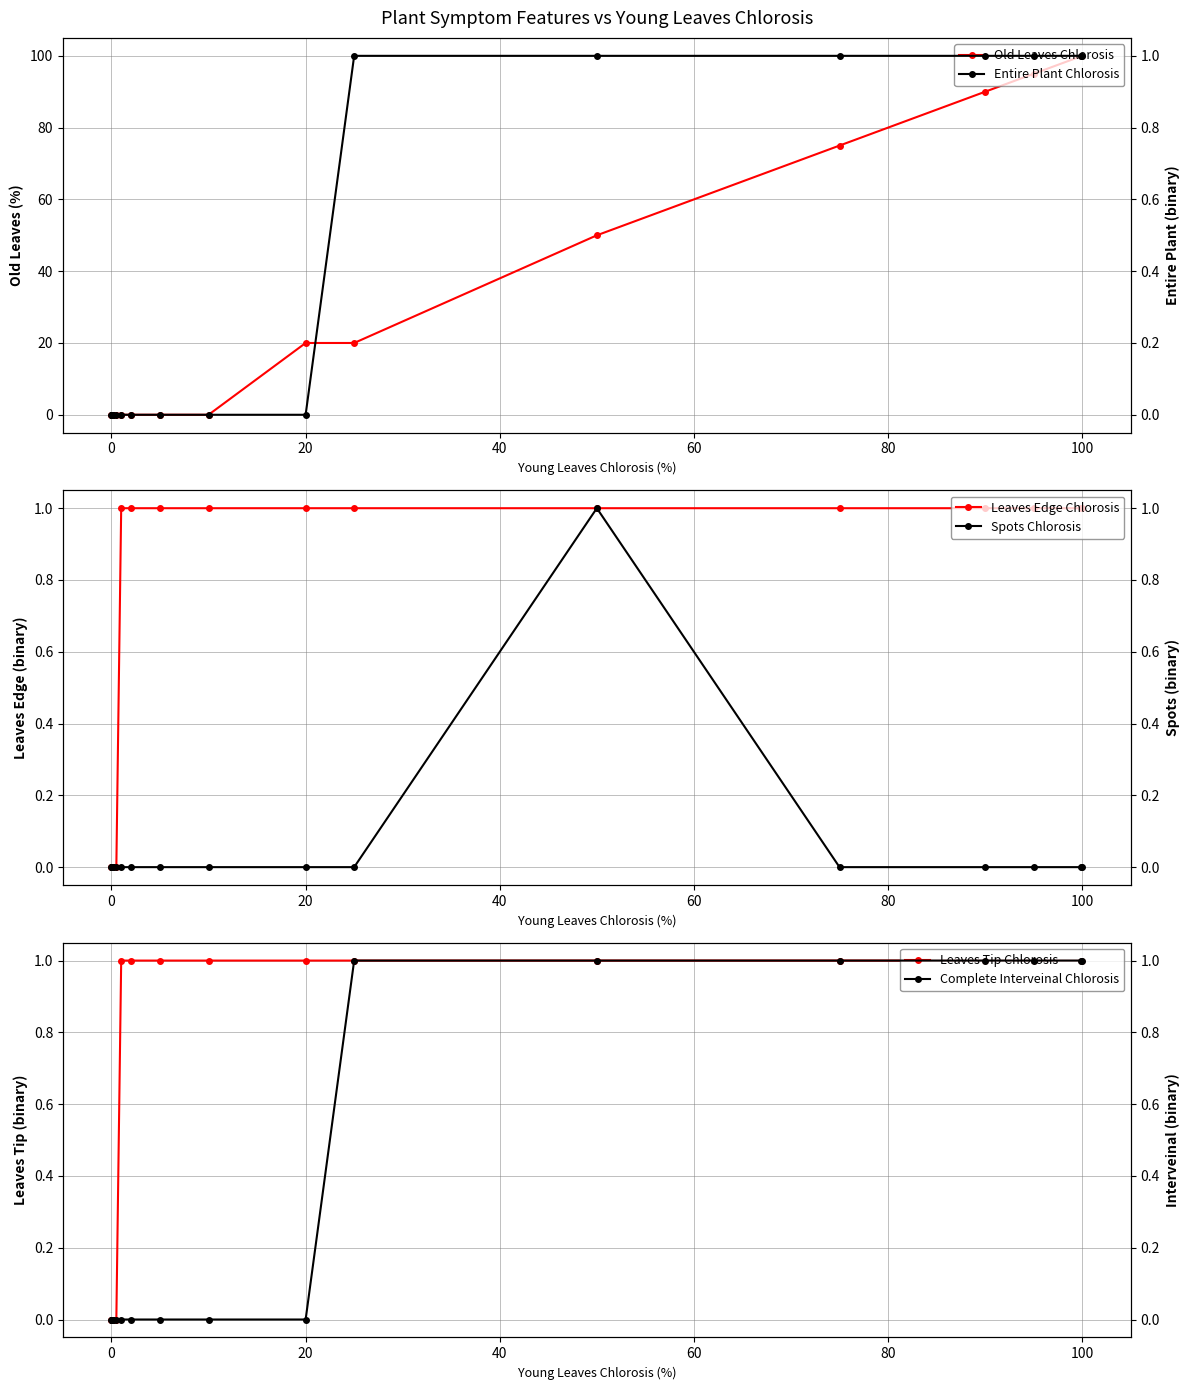

What is the difference between the maximum and minimum values in the Complete Interveinal Chlorosis series?

1.0